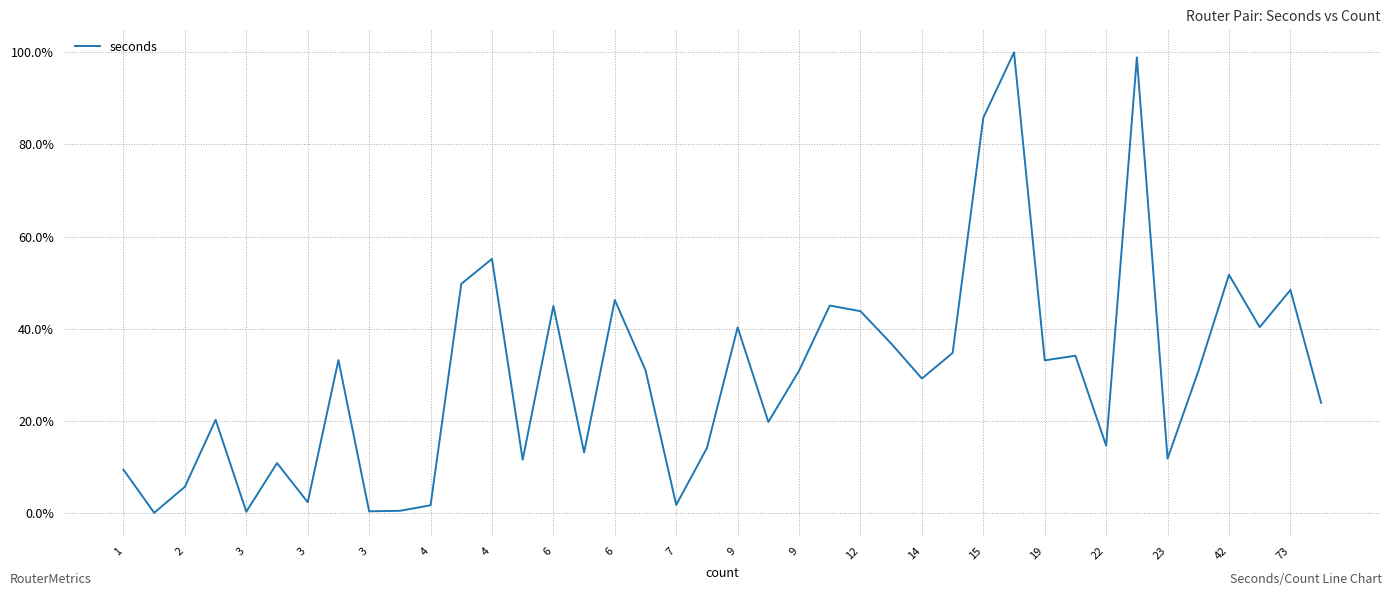

What is the difference between the maximum and minimum values?

100.0